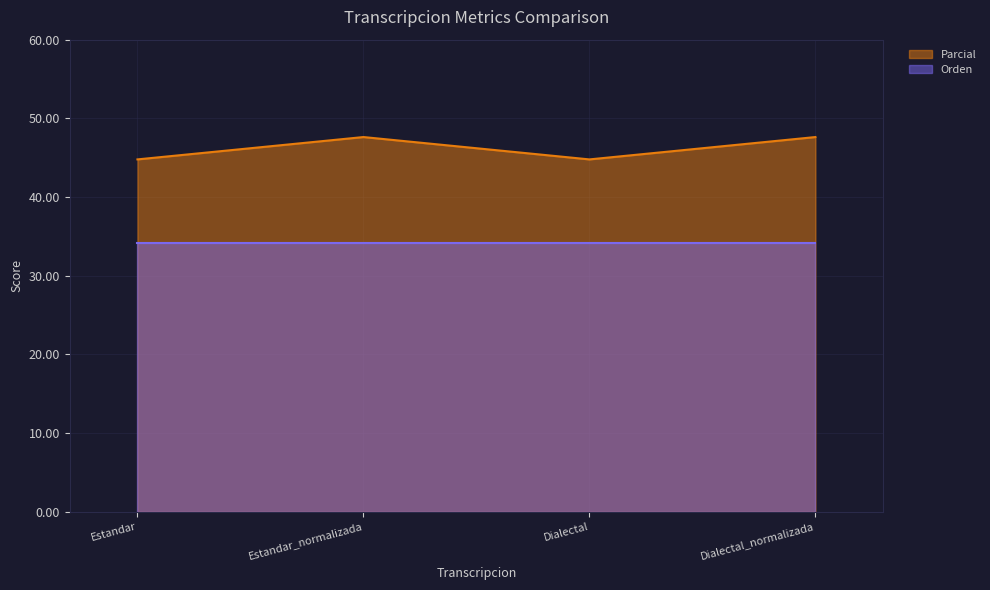

What is the smallest value displayed?

34.2